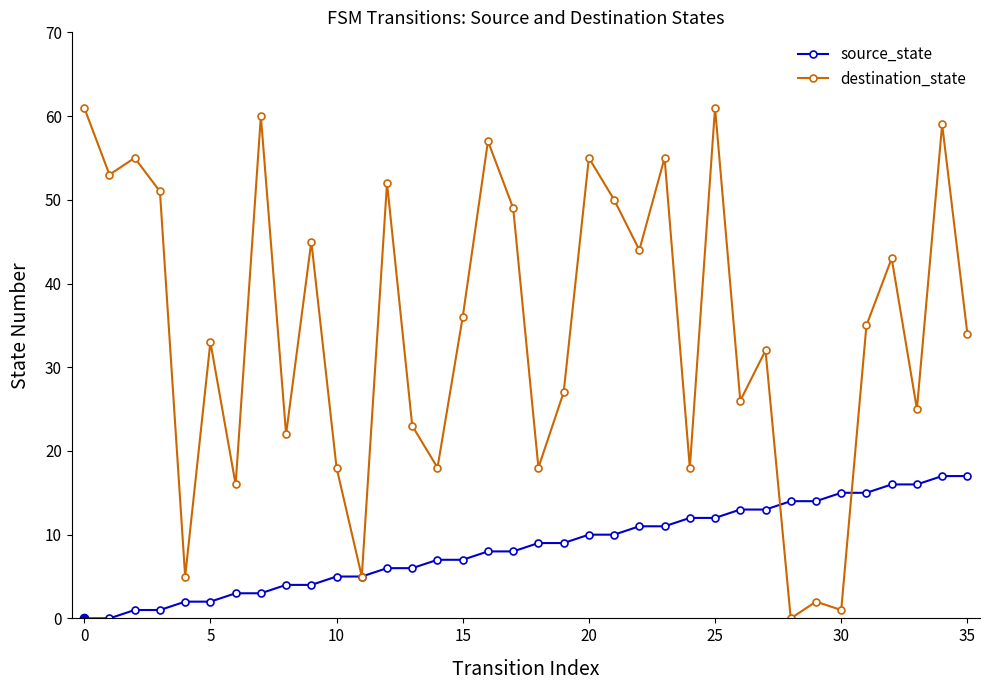

True or false: destination_state has more than 1 points higher than both neighbors.

True